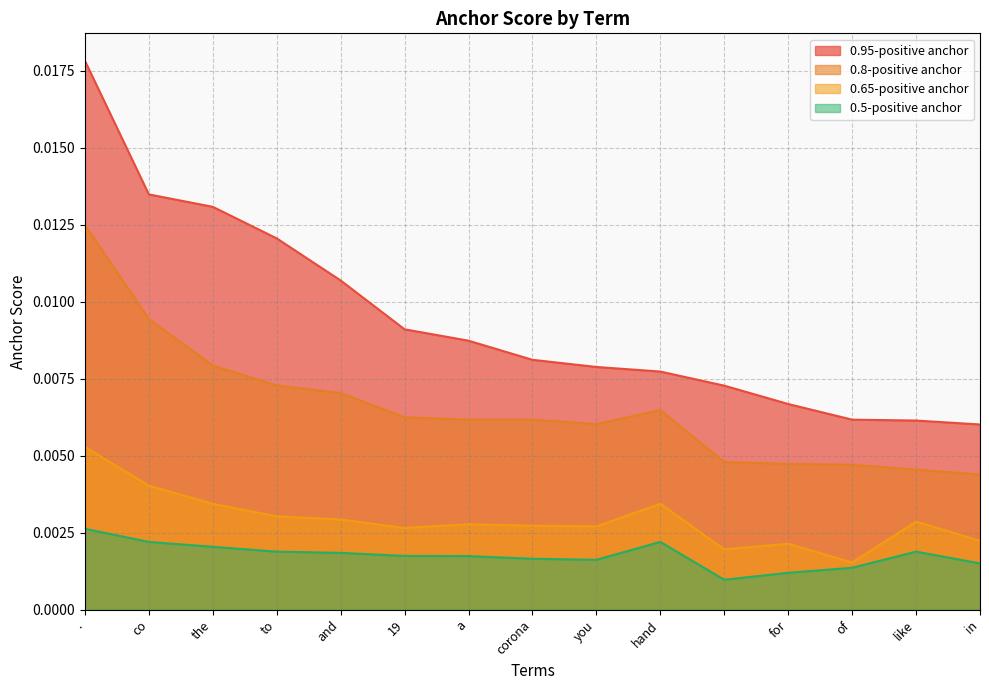

Which series has the largest total across all categories?

0.95-positive anchor